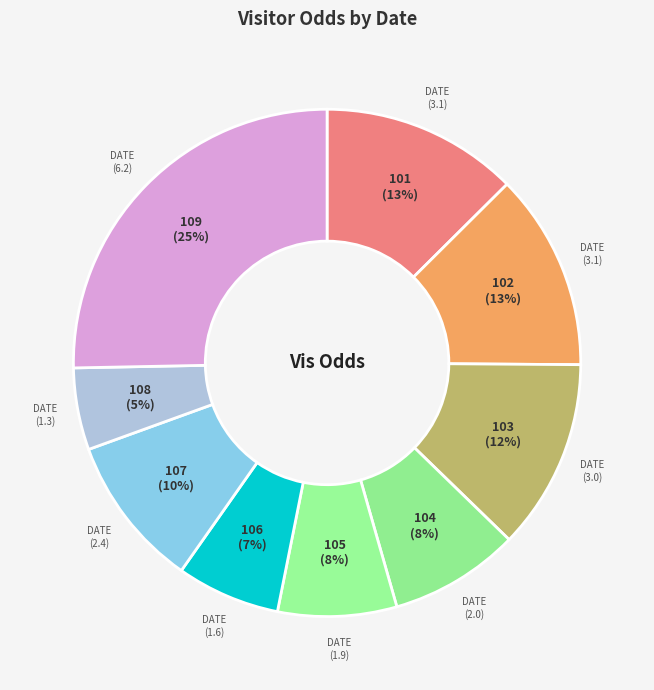

How many slices are in this pie chart?

9